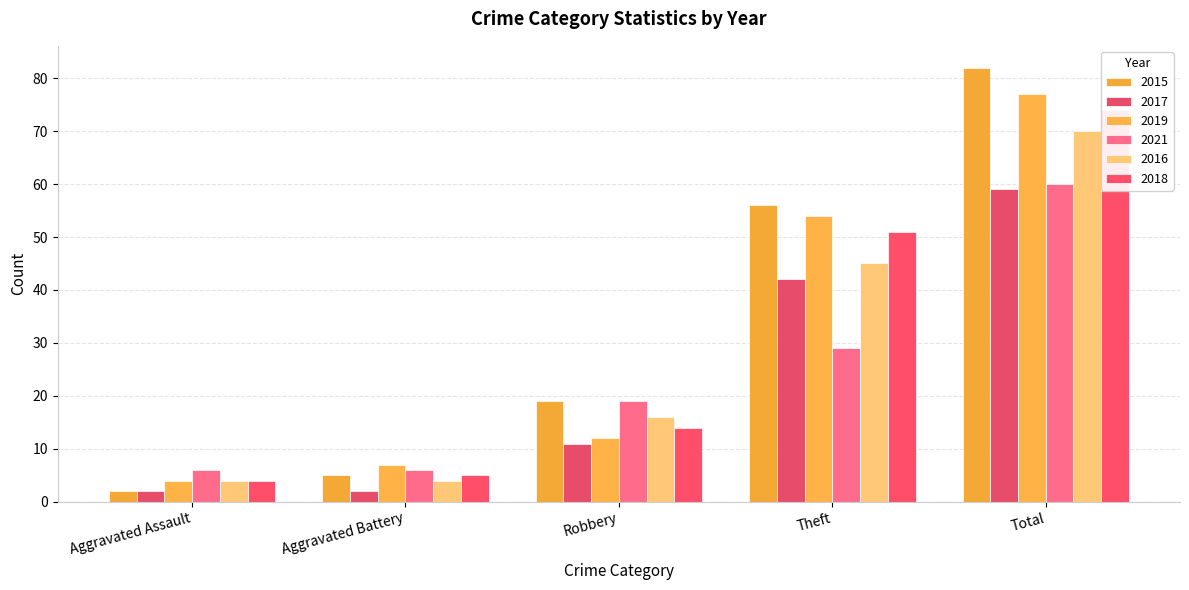

Between Aggravated Assault and Total, which is larger?

Total